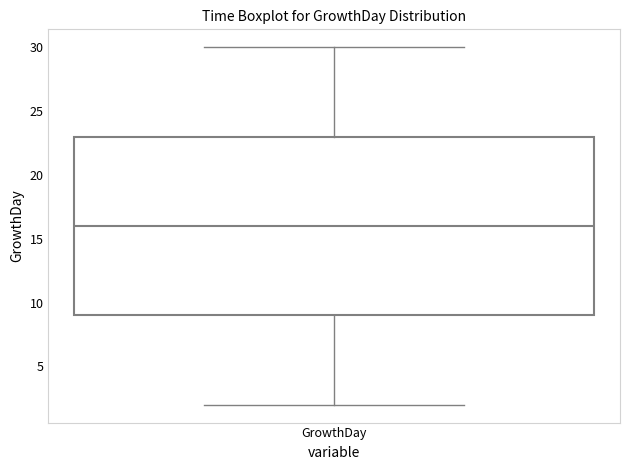

Read this box plot against the y-axis: the position of the median line, the range covered by the box, and the ends of both whiskers. The values are not printed on the chart, so give them approximately, as read against the axis.

median 16, box 9 to 23, whiskers 2 to 30